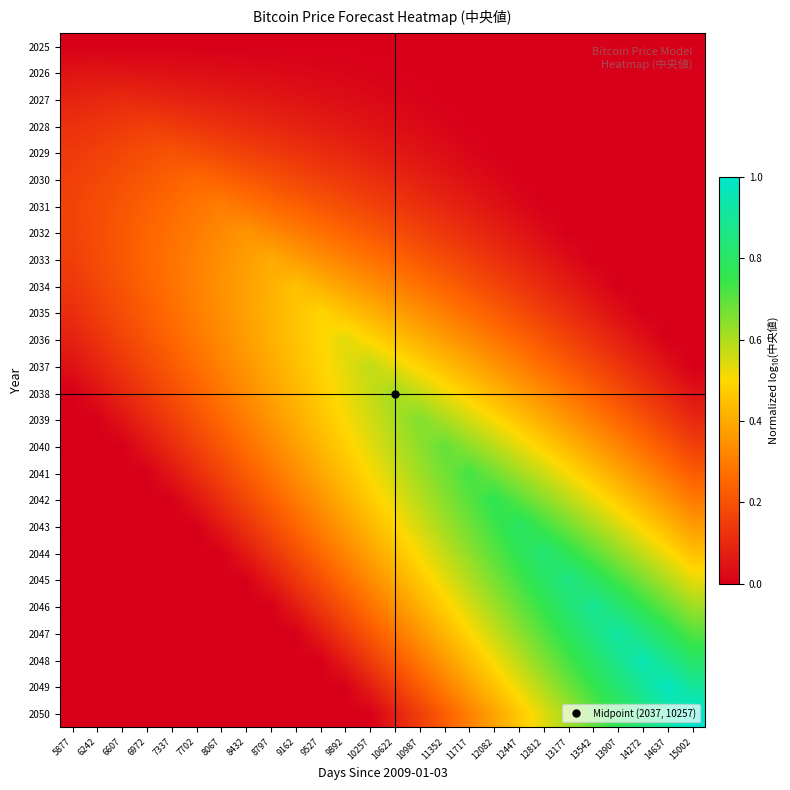

How many series are shown in this chart?

26